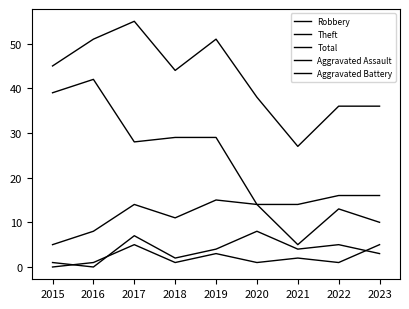

Rank the series at 2018 from lowest to highest value.

Aggravated Assault, Aggravated Battery, Robbery, Theft, Total